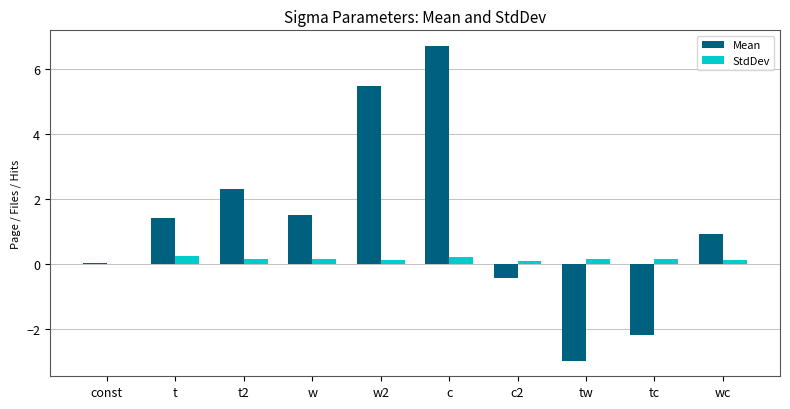

What is the sum of all StdDev values?

1.4